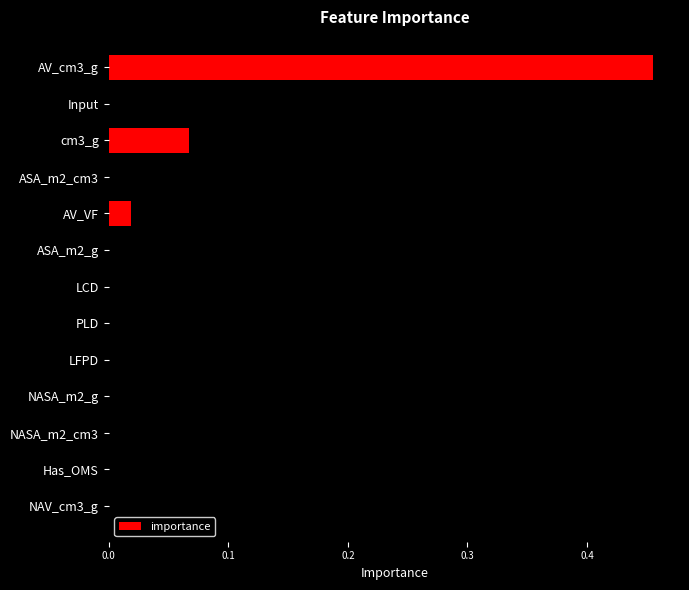

The value at AV_VF is 0.0. True or false?

True